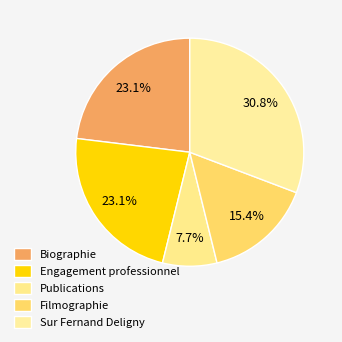

Is Biographie the majority of the pie?

No